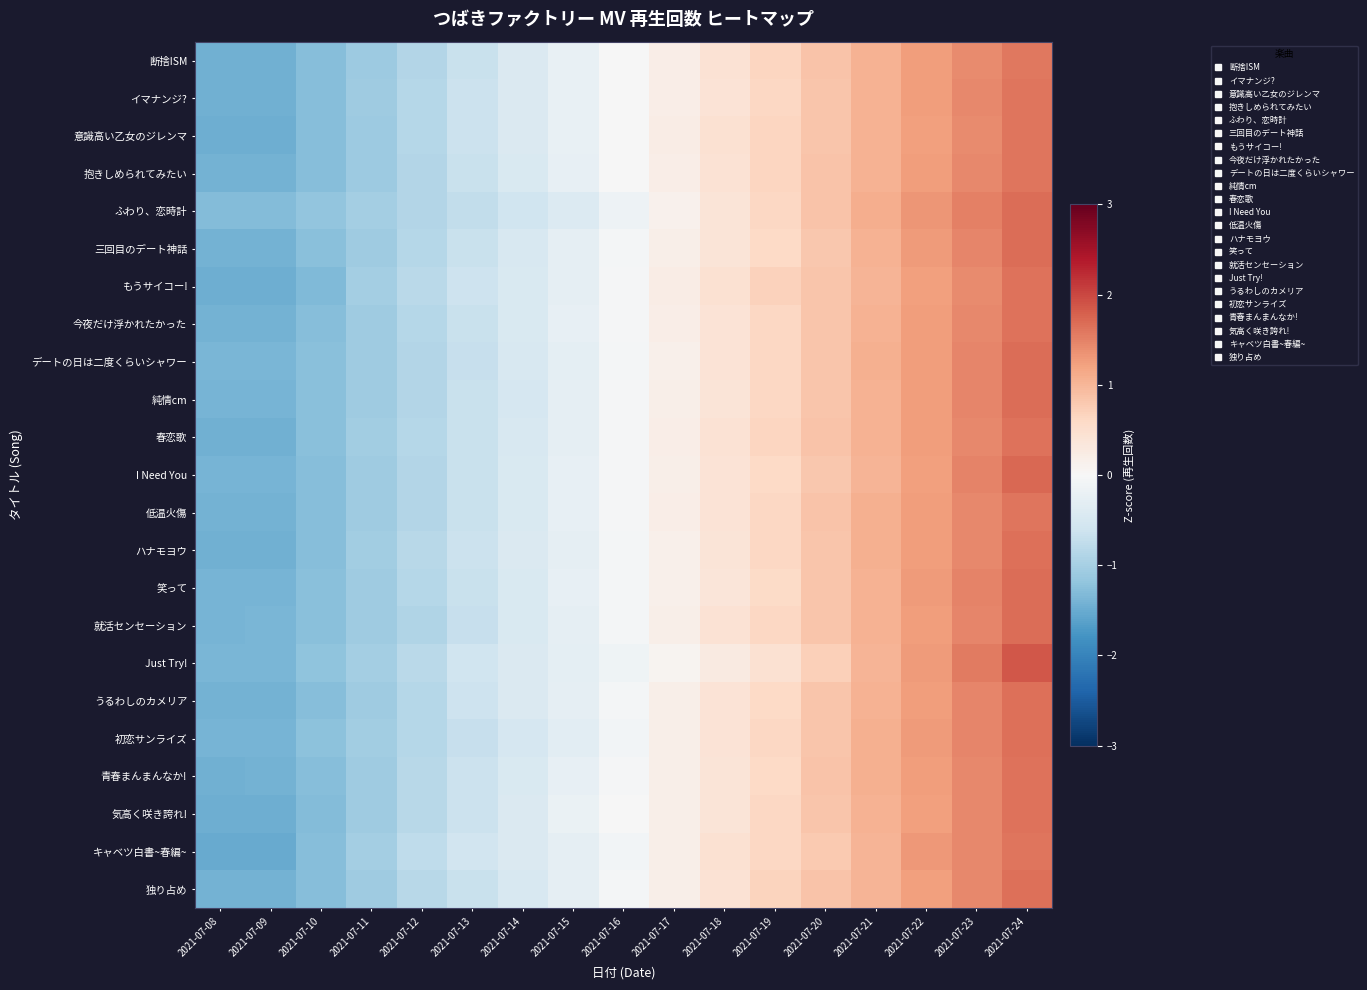

At how many categories does at least one series exceed -1?

13